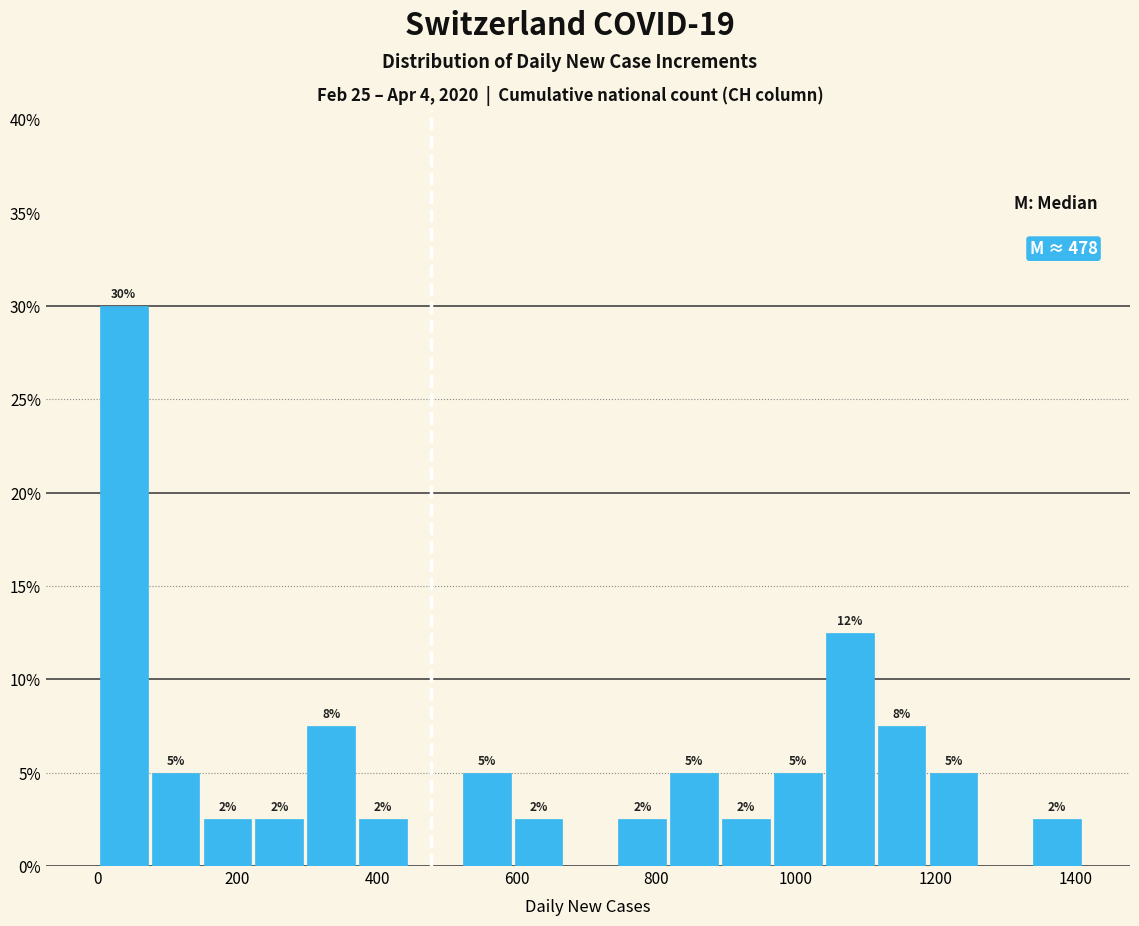

Around what value on the x-axis is the tallest bar? Give the approximate position of its centre, as read against the axis.

40